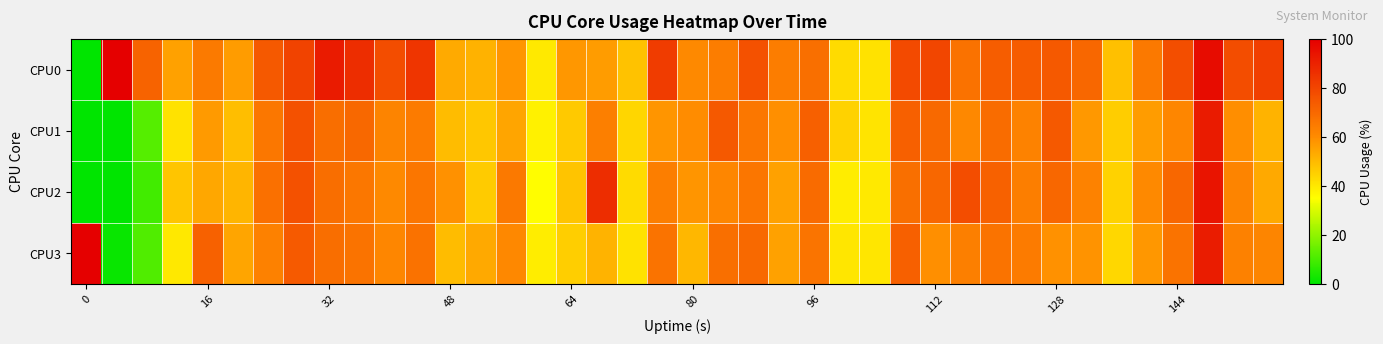

At how many categories does at least one series exceed 51?

35